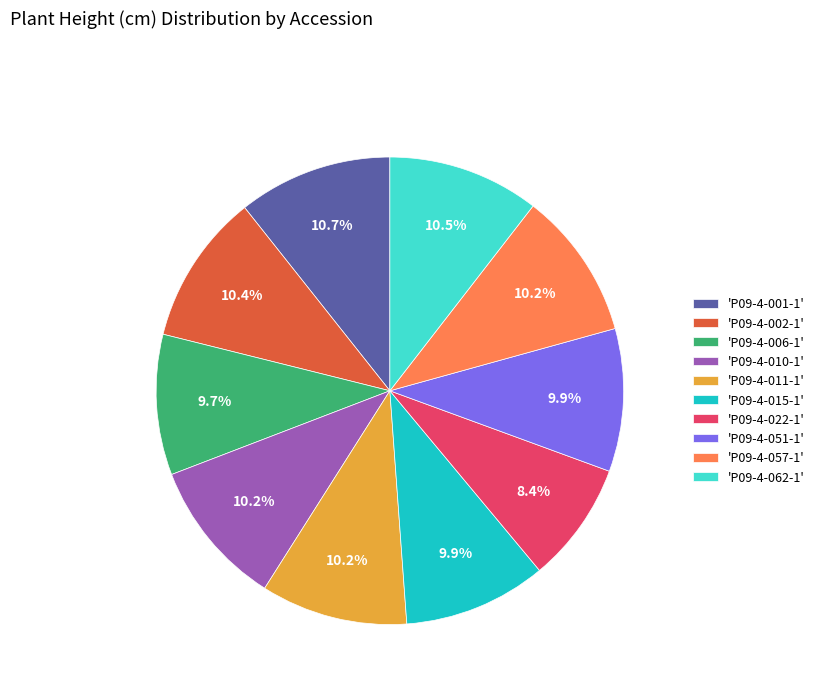

Is there any slice that represents more than half of the pie?

No